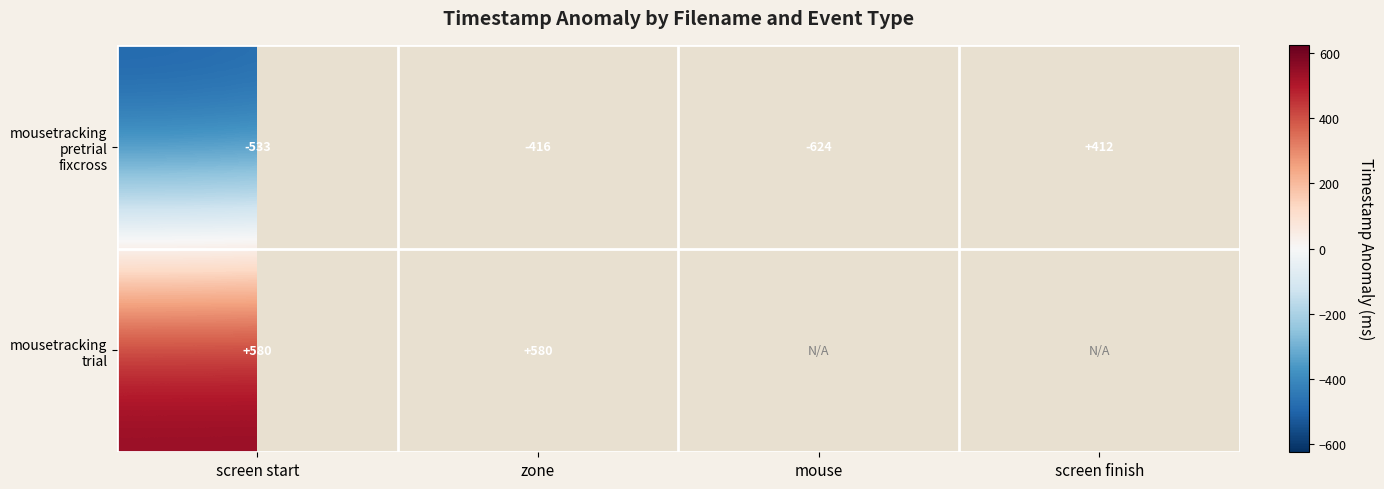

What is the spread (max minus min) of values at zone?

996.0